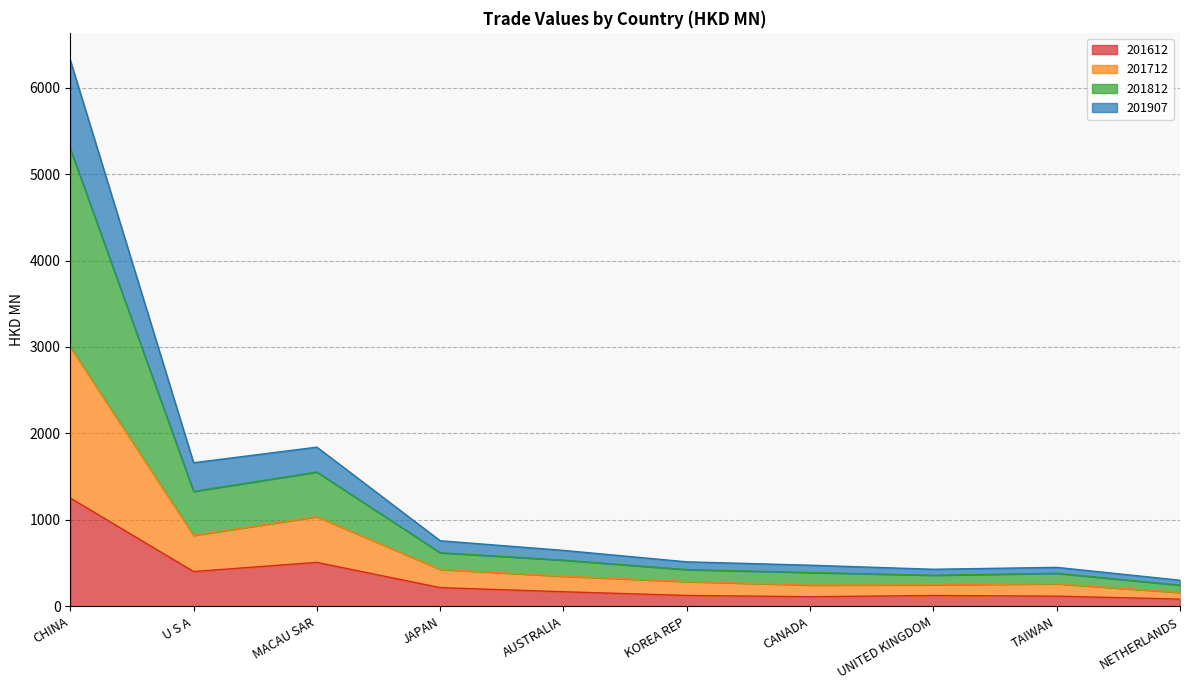

True or false: 201712 and 201612 intersect in this chart.

False